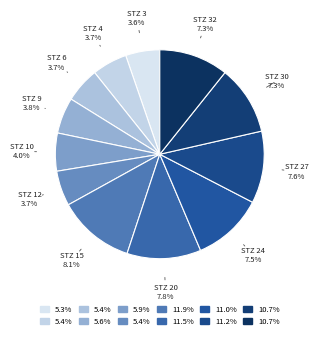

How many segments does this pie chart have?

12